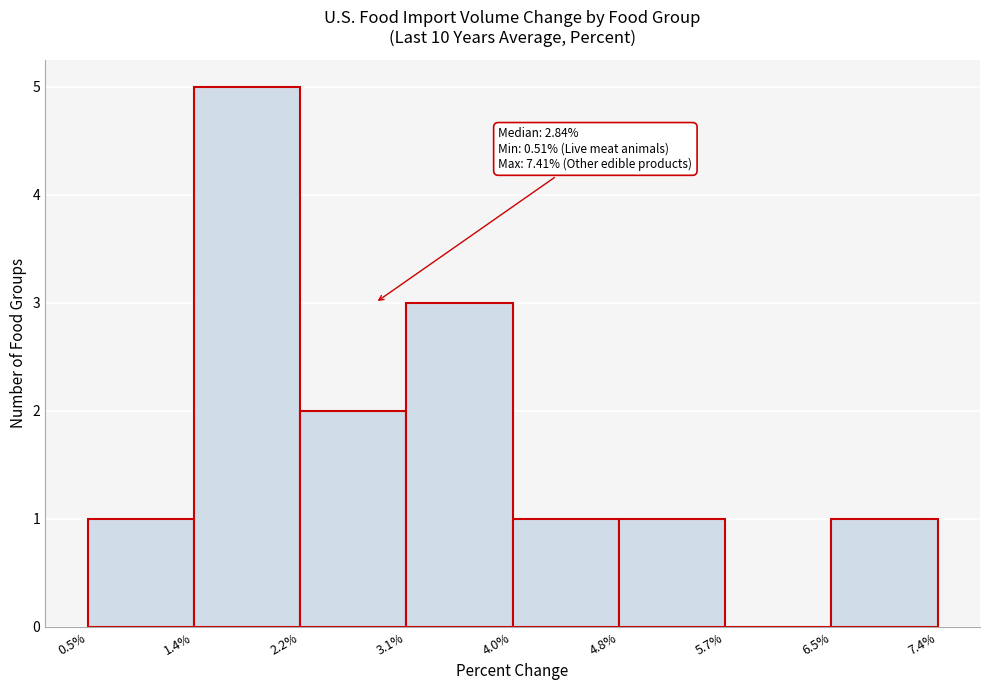

Over which range of the x-axis is the bar tallest?

1.4% to 2.2%